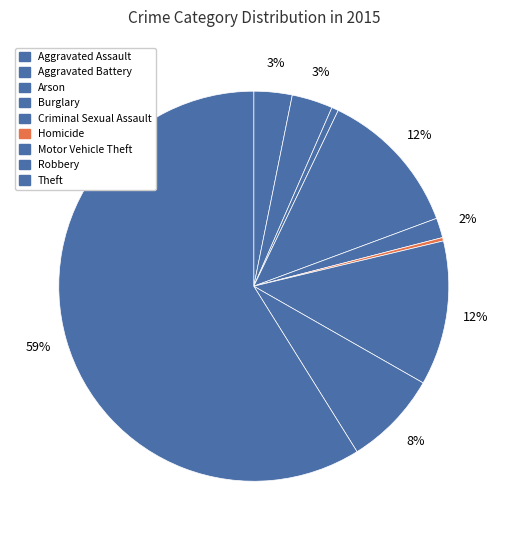

Which category has the smallest portion of the pie?

Homicide